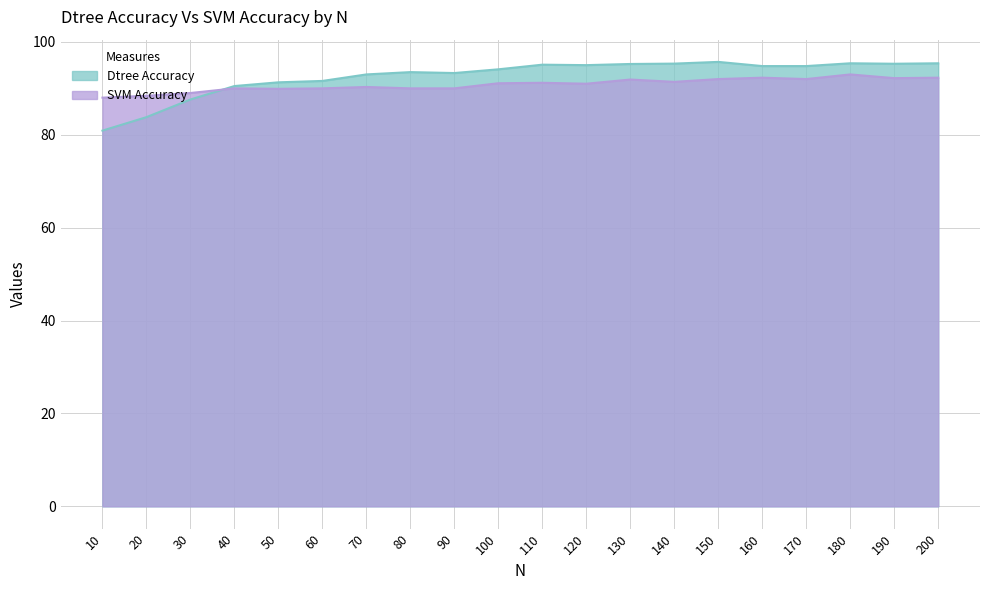

True or false: SVM Accuracy and Dtree Accuracy cross at least once.

True